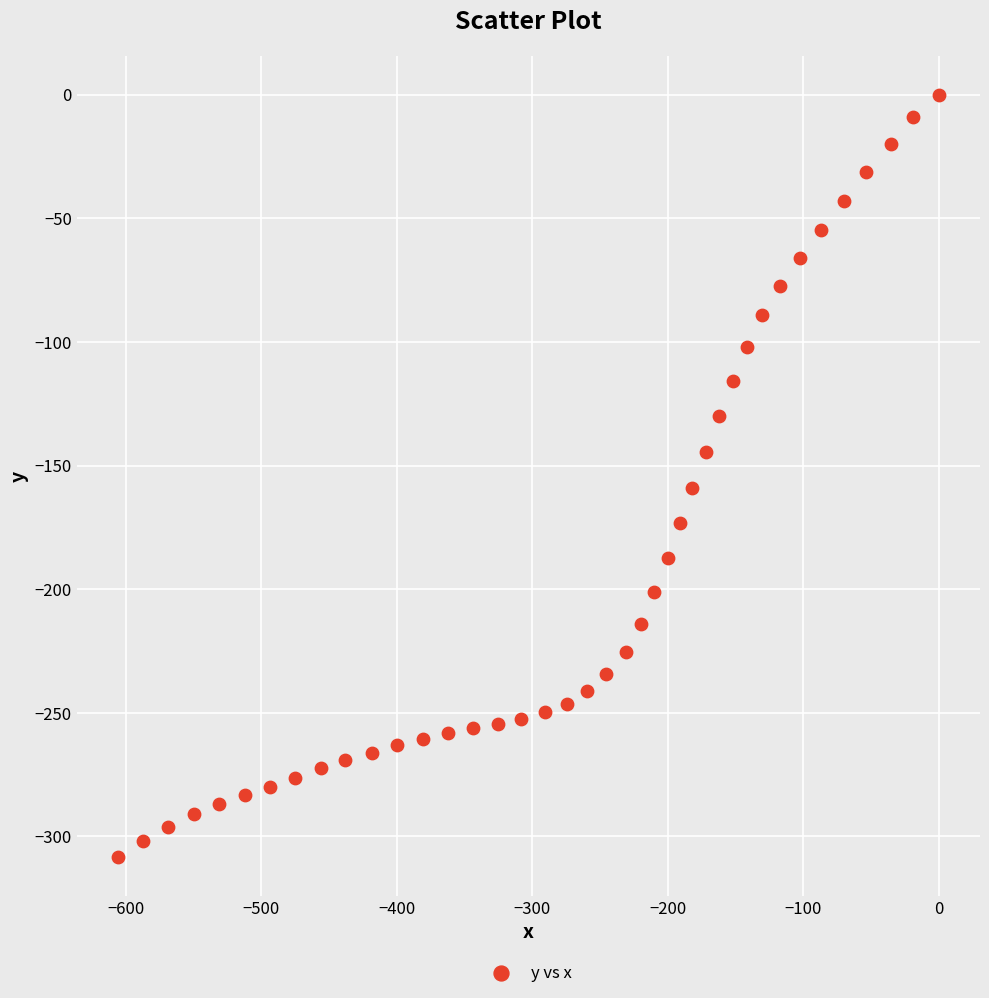

What is the range of X values (max minus min)?

605.7